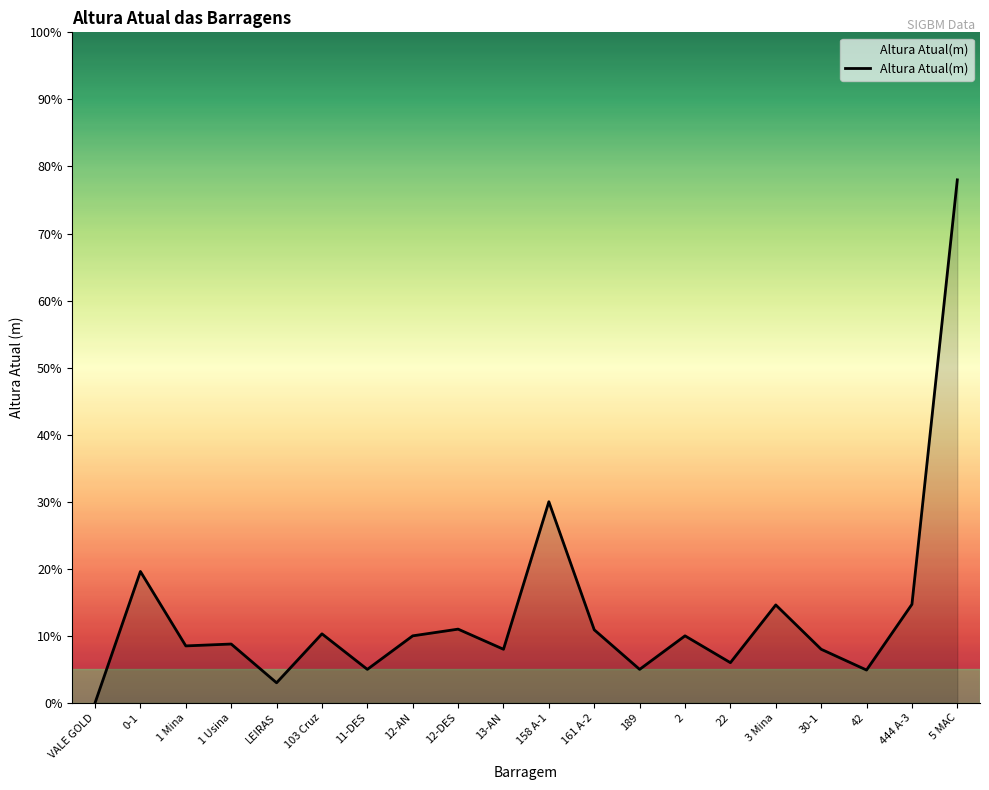

Where is the first local maximum?

0-1